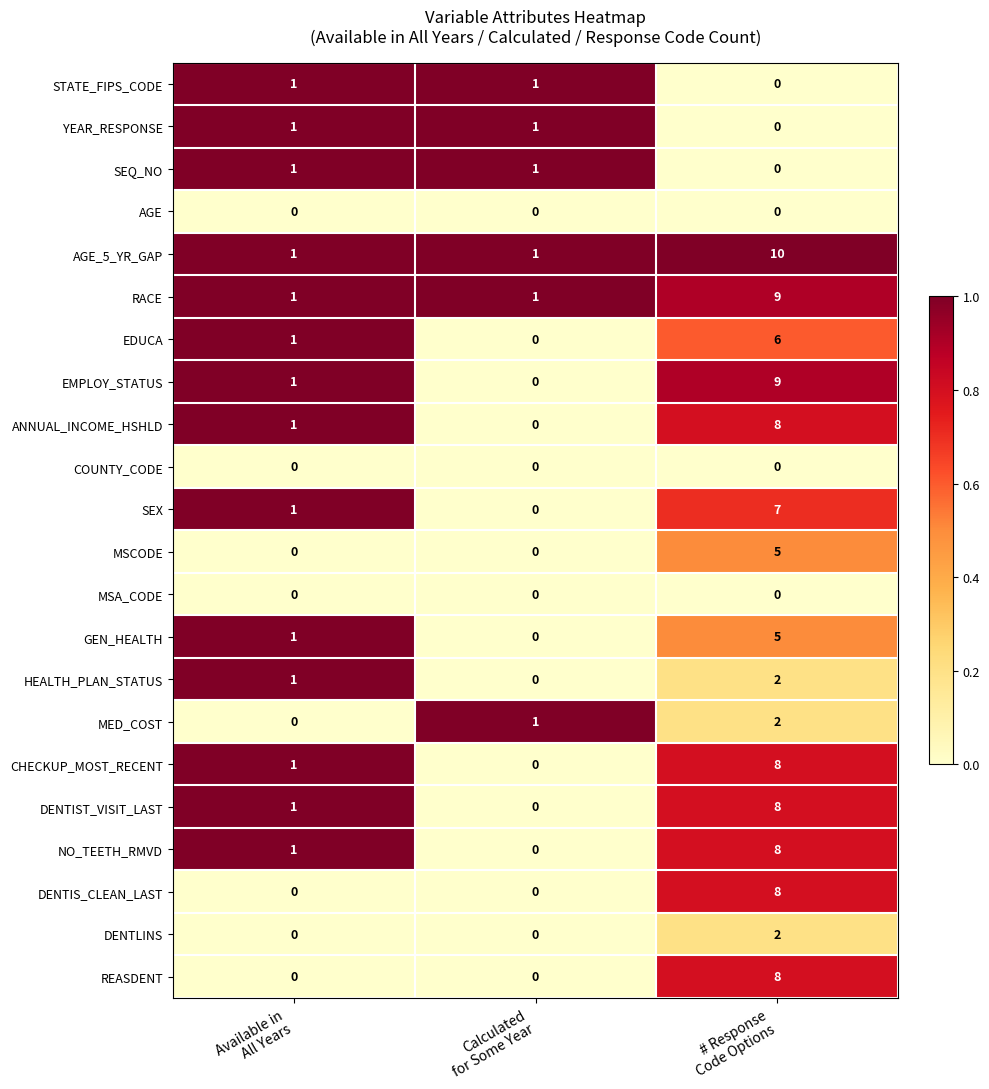

What is the total value across all series at Calculated
for Some Year?

6